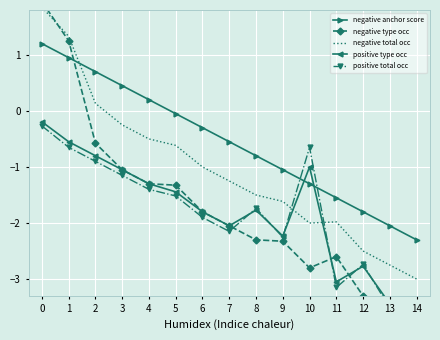

List the labels in order of negative total occ value, smallest first.

14, 13, 12, 10, 11, 9, 8, 7, 6, 5, 4, 3, 2, 1, 0